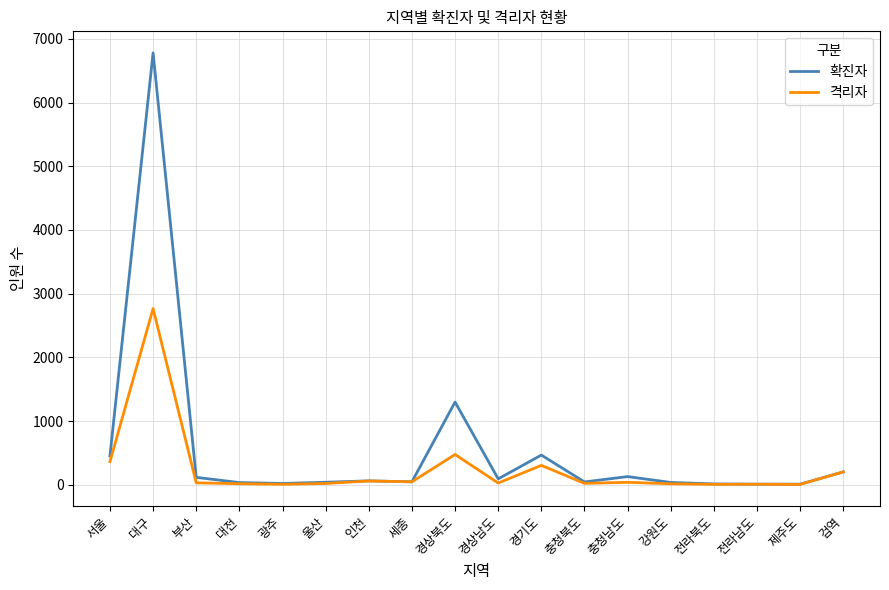

Is it true that 확진자 equals 636 at 경상북도?

False